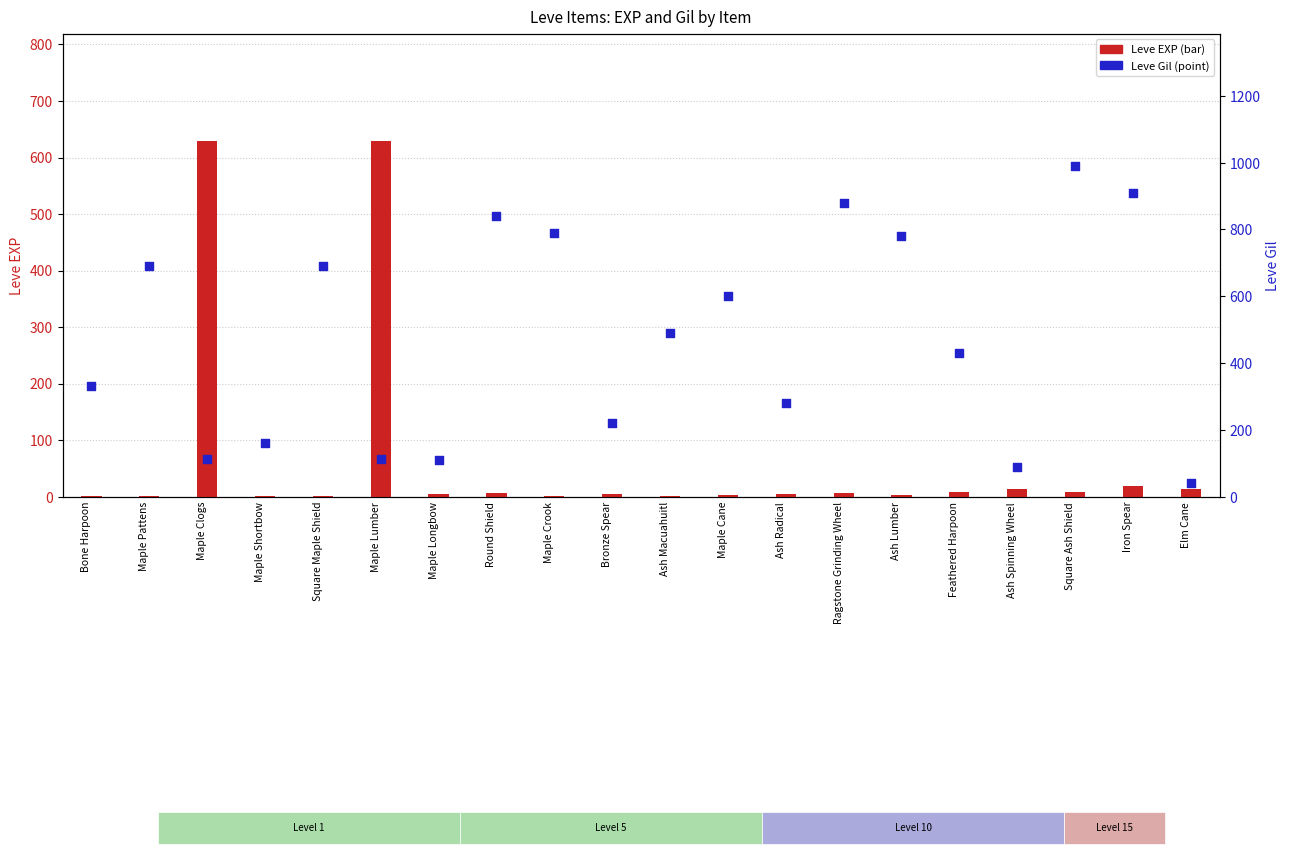

Which series contains the highest Y value?

Leve Gil